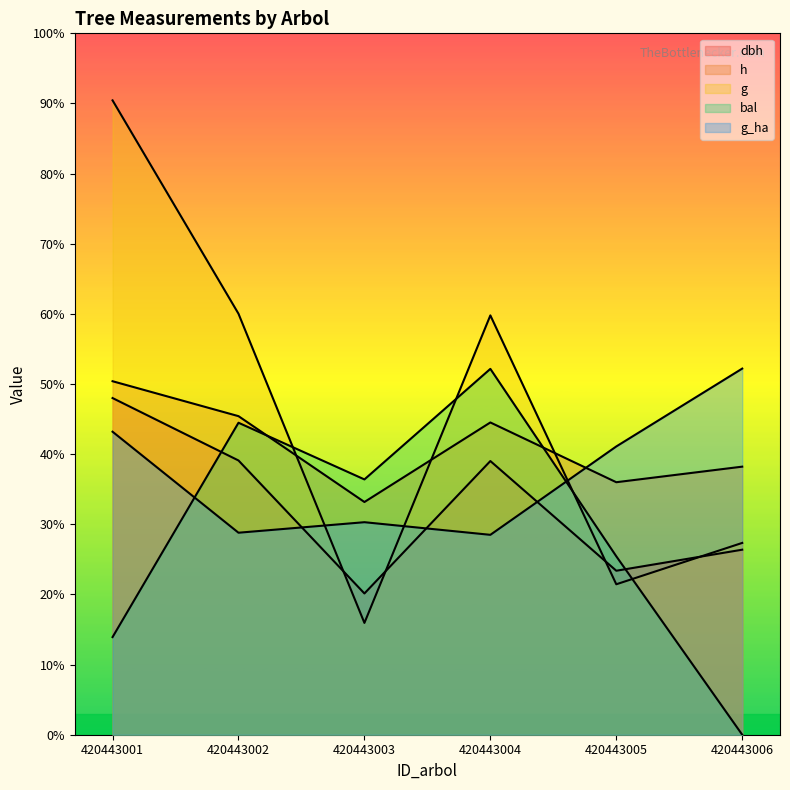

What is the sum of the g values at 420443002 and 420443003?

379.8